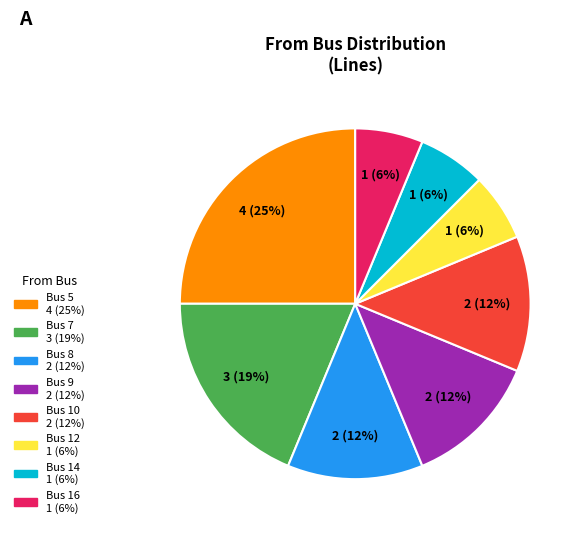

Is there any slice that represents more than half of the pie?

No